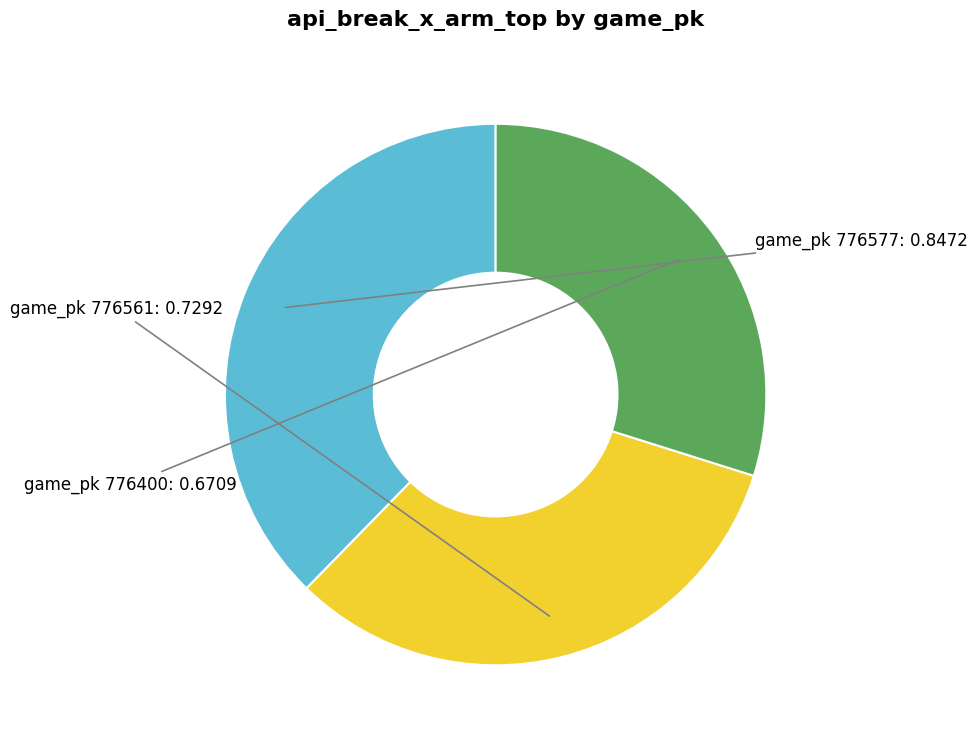

Does any single category account for the majority?

No